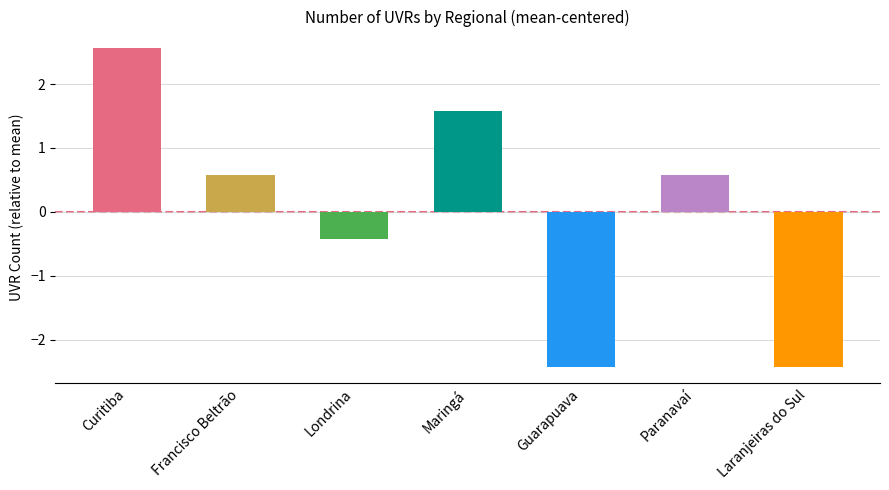

How many negative values are there?

3